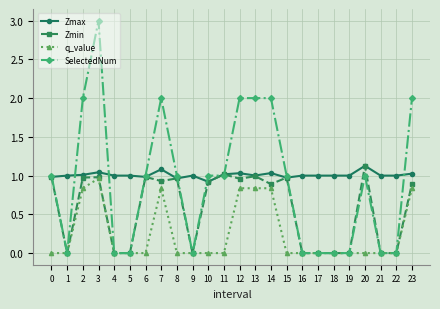

Is this an area chart (filled region under the line)?

No